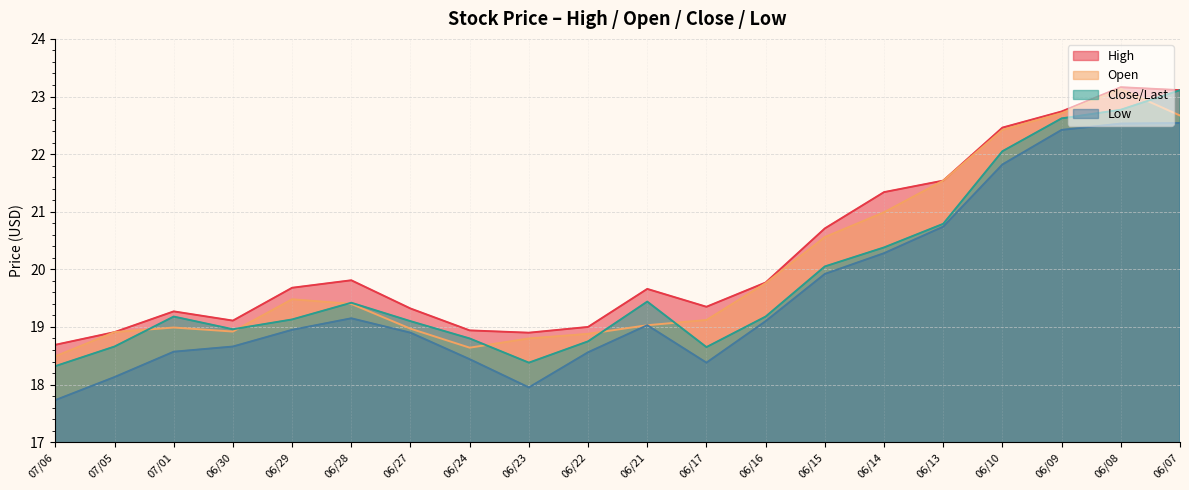

What is the label of the 15th point from the left?

06/14